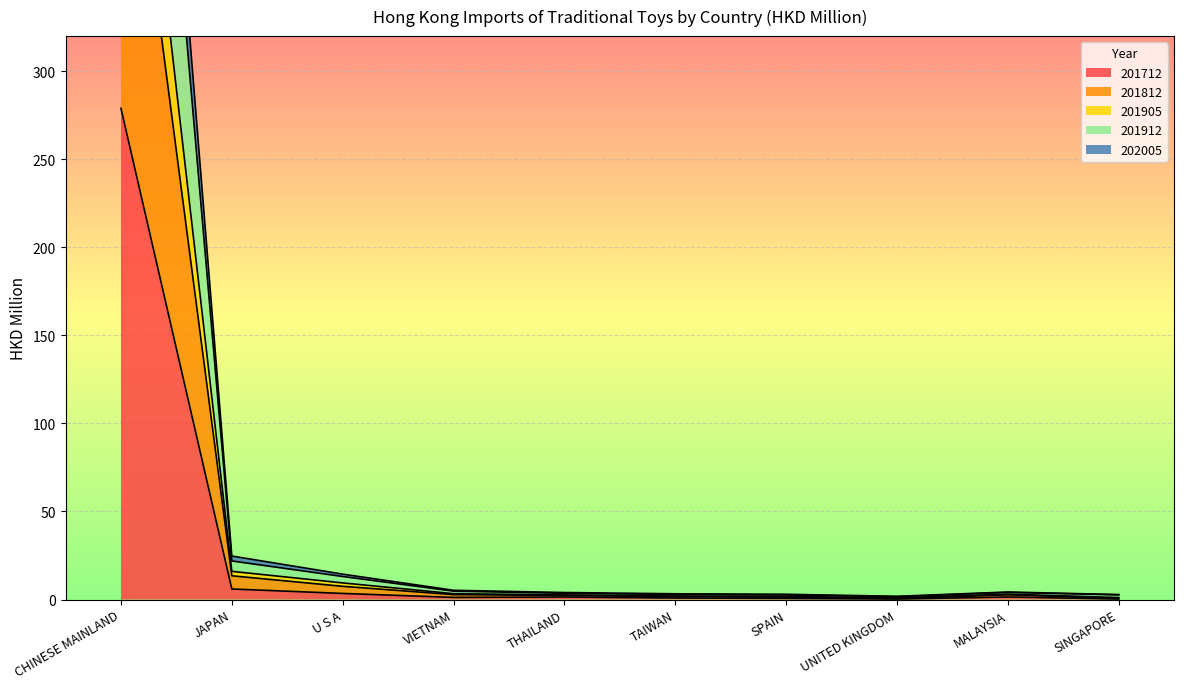

What is the highest value of the 201712 series?

279.0